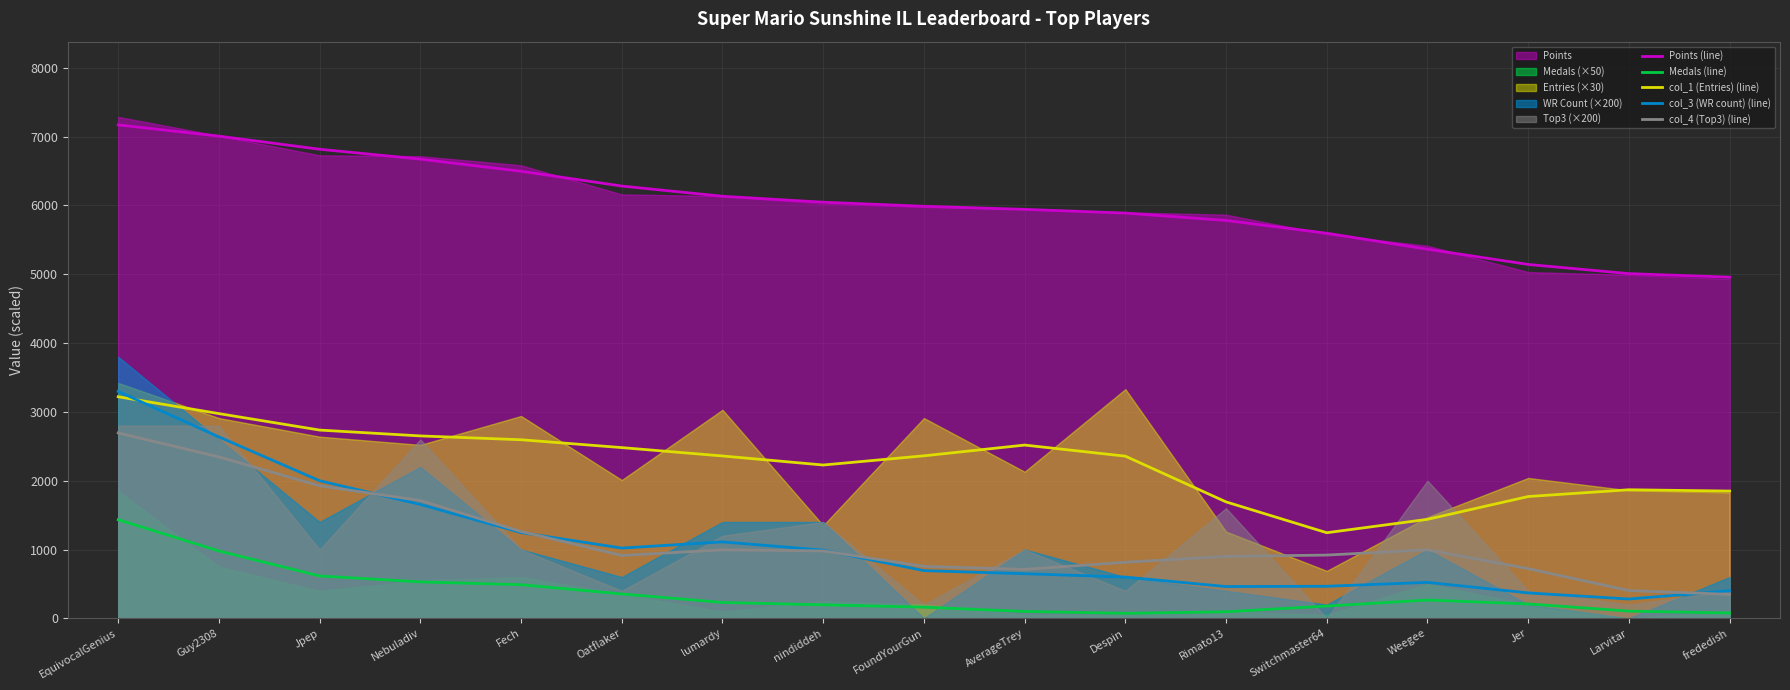

True or false: col_3 (WR count) (line) and Points (line) cross at least once.

False